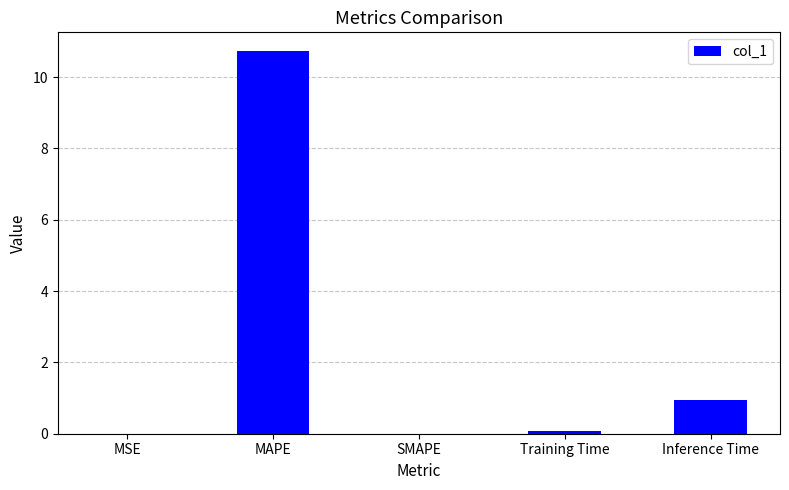

Which has a higher value, MAPE or Training Time?

MAPE